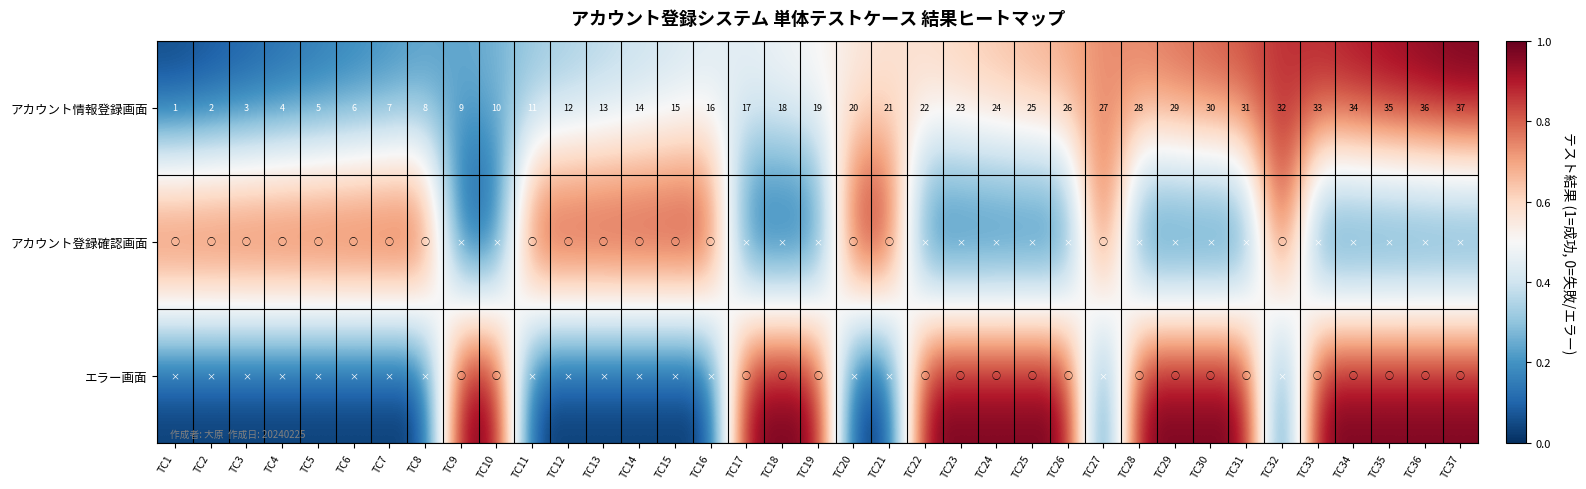

Which has a higher value, TC5 or TC17?

TC17